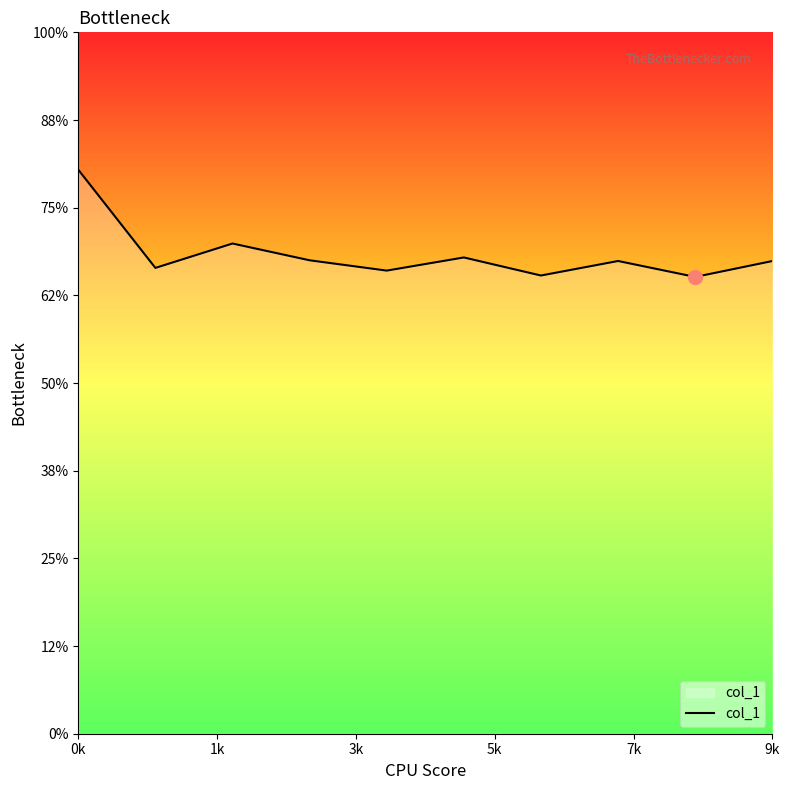

Does the chart have visible grid lines?

No